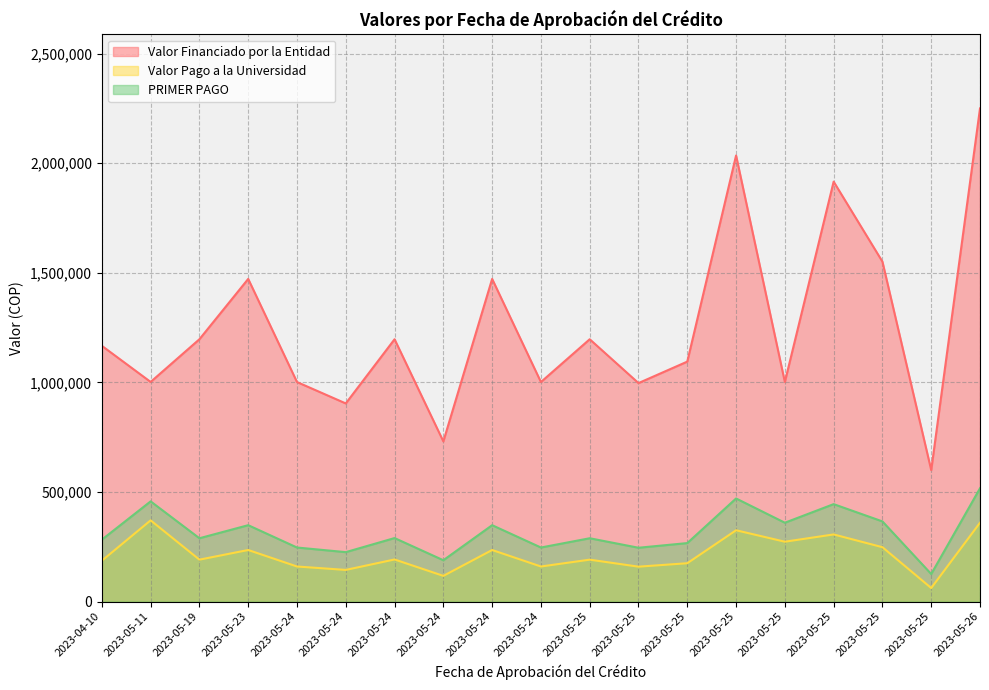

What is the difference between the maximum and minimum values in the Valor Pago a la Universidad series?

308731